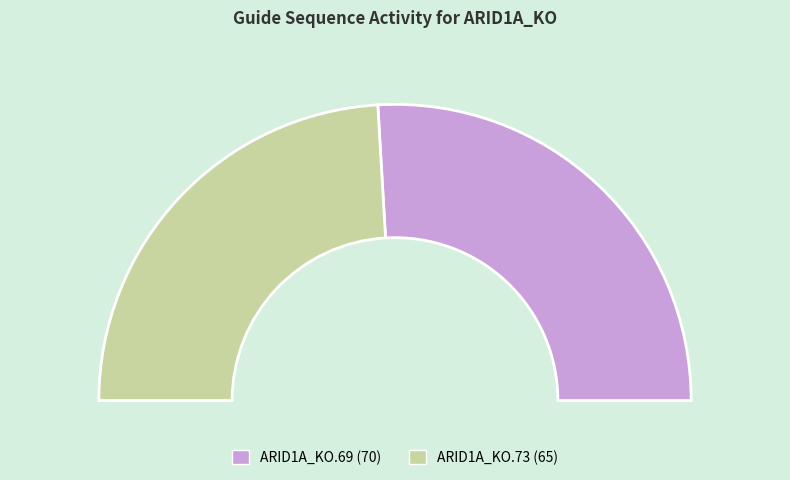

What is the change in value from ARID1A_KO.69 to ARID1A_KO.73?

-5